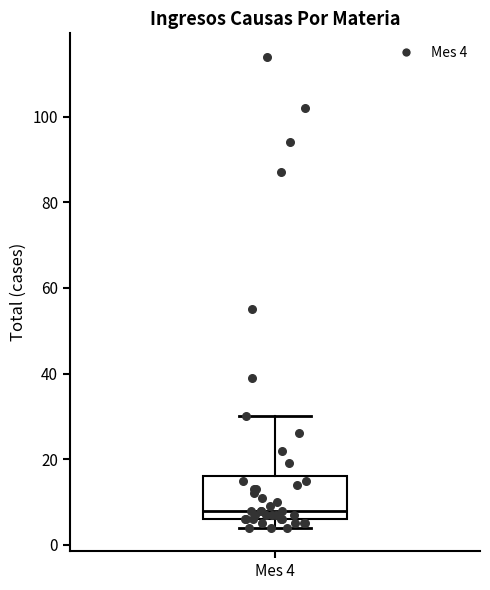

Where is the upper edge of the box for Mes 4 on the y-axis? The values are not printed on the chart, so give them approximately, as read against the axis.

16